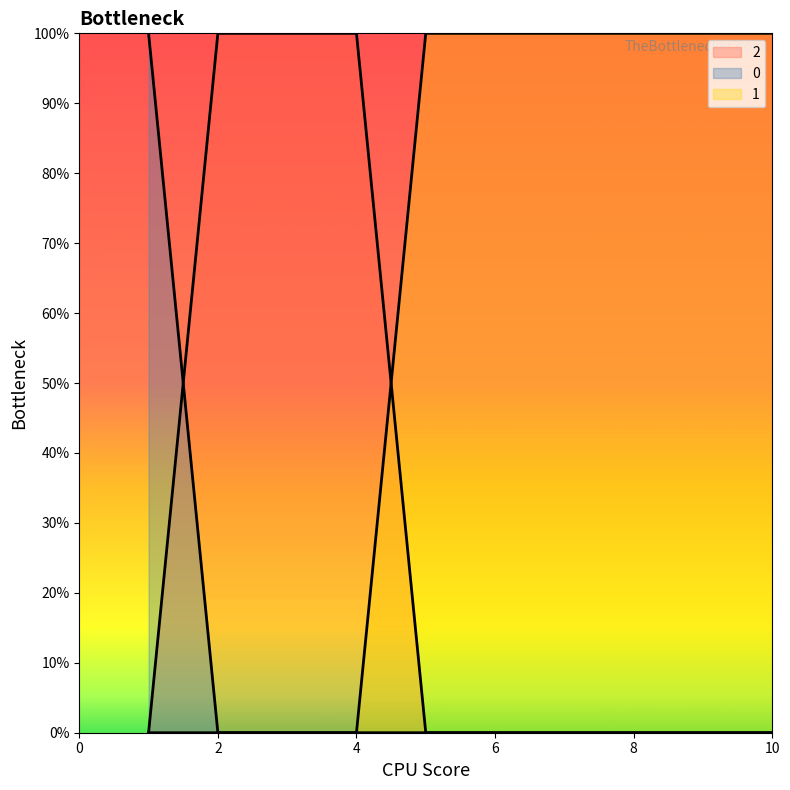

What is the value of the 1 point at the 5th from the left?

1